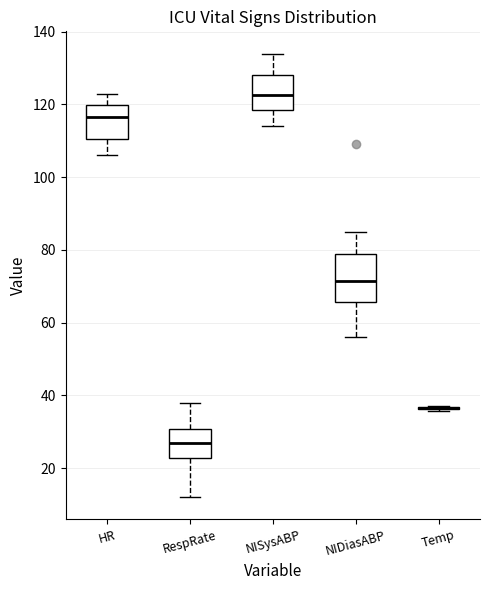

Comparing the boxes themselves (not the whiskers), which one is the tallest?

NIDiasABP